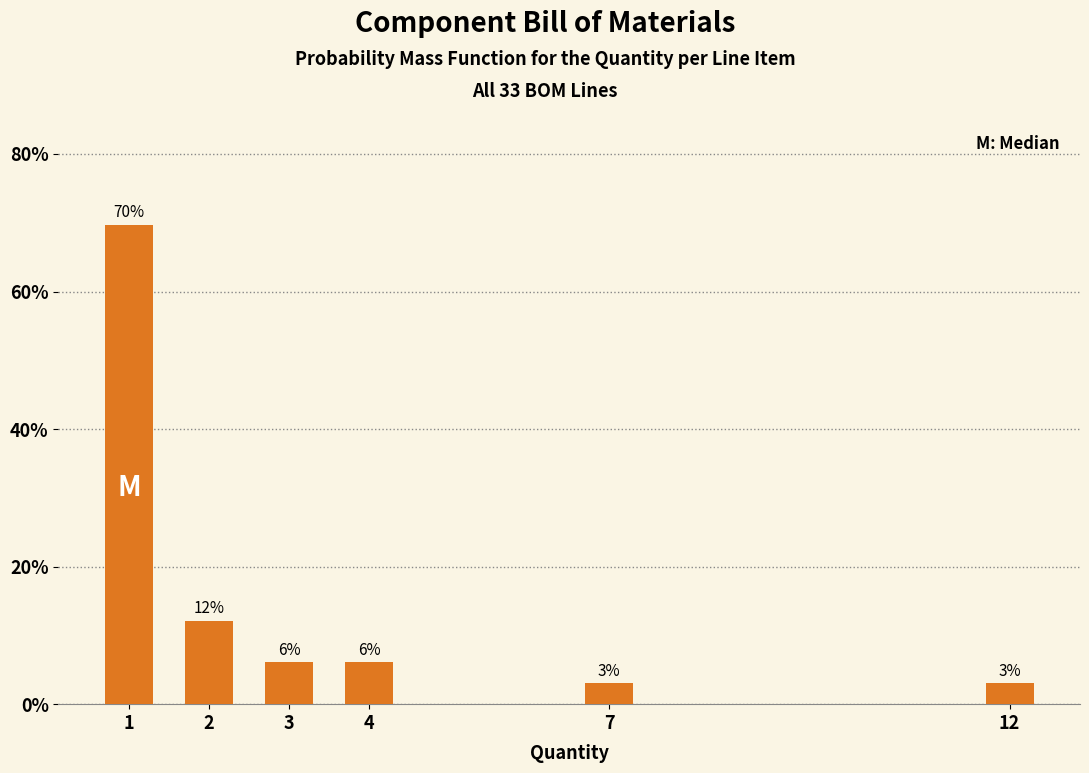

Are the bars horizontal?

No